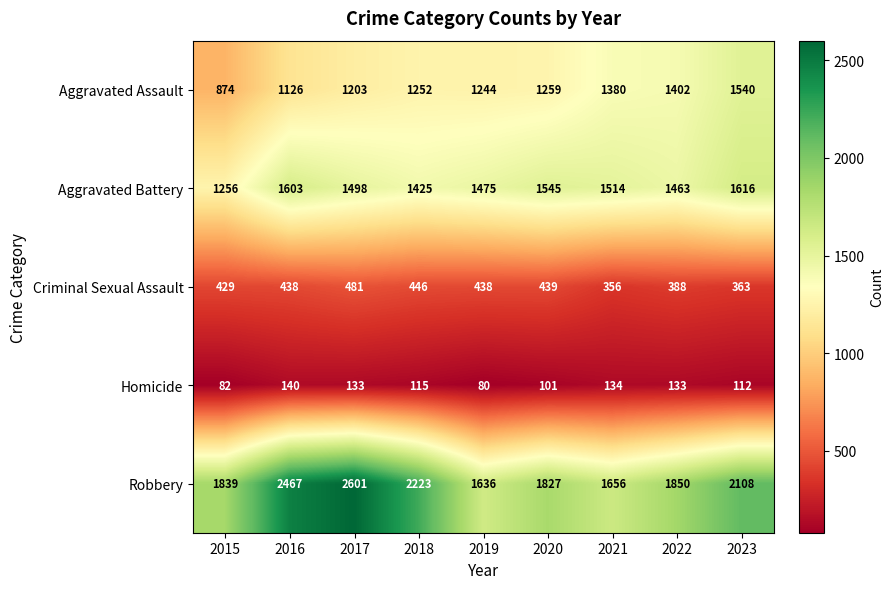

What is the spread (max minus min) of values at 2022?

1717